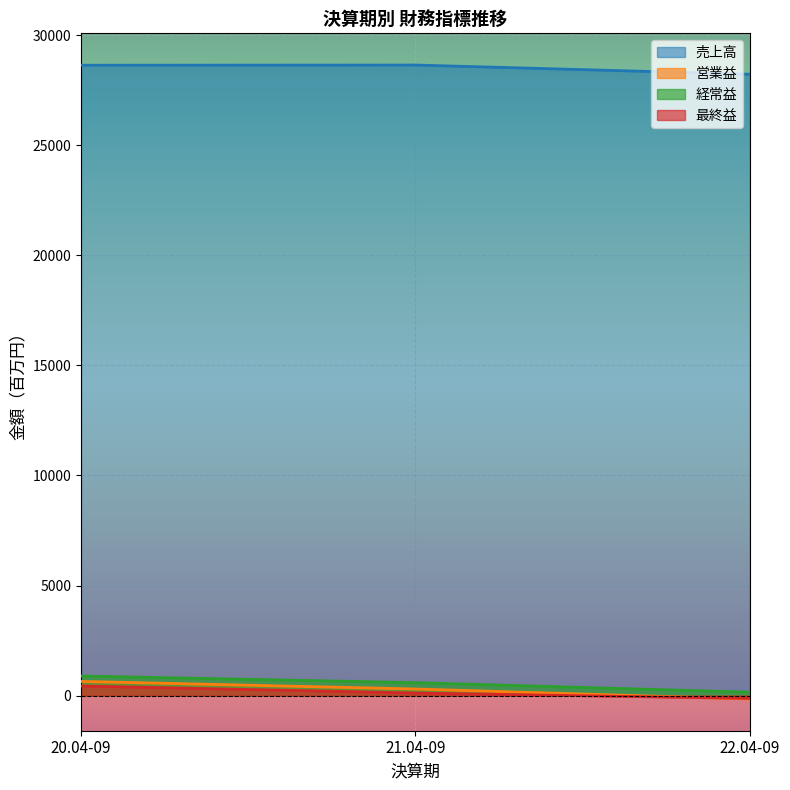

How many lines are shown in the chart?

4